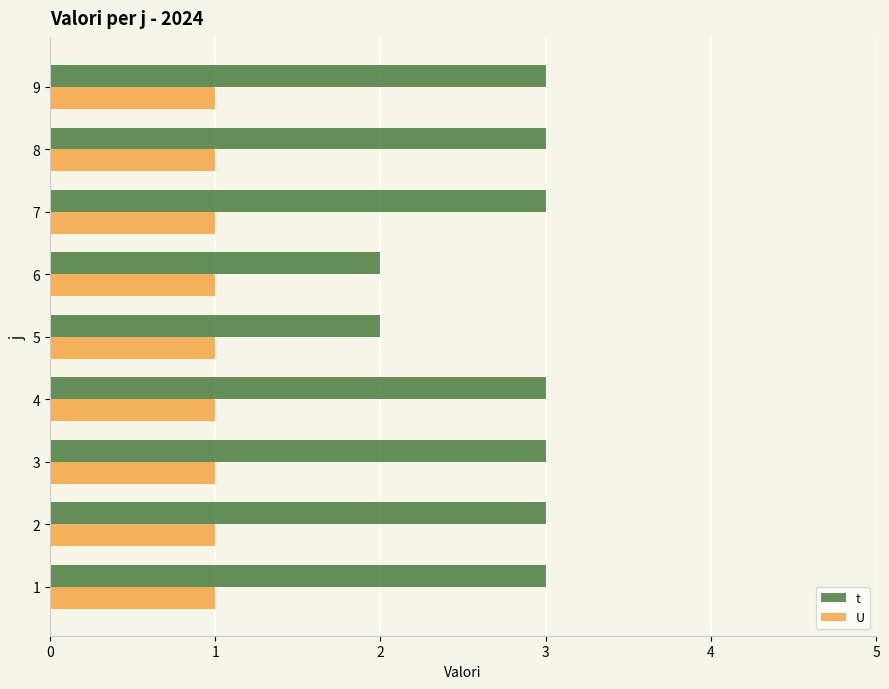

Which series has the largest range (max minus min)?

t